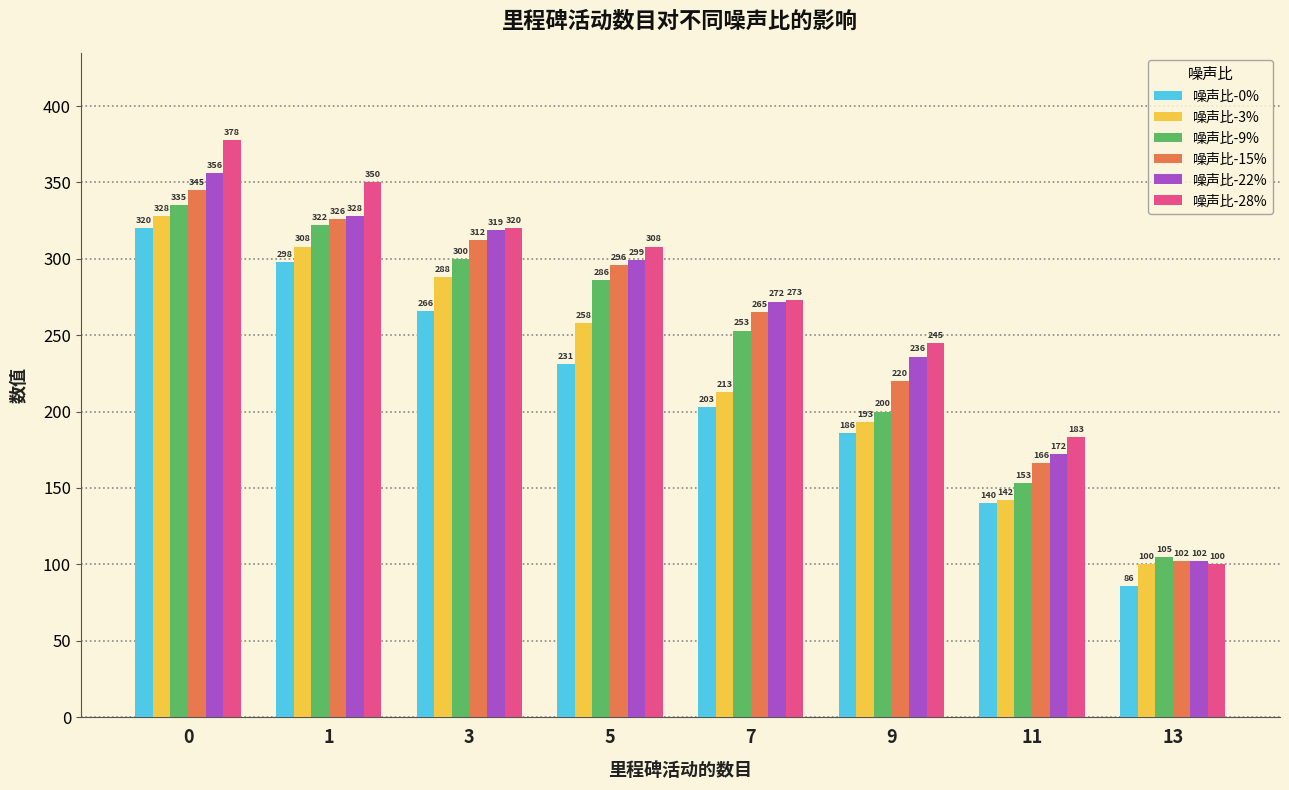

What is the value of the 噪声比-0% bar at the 2nd from the left?

298